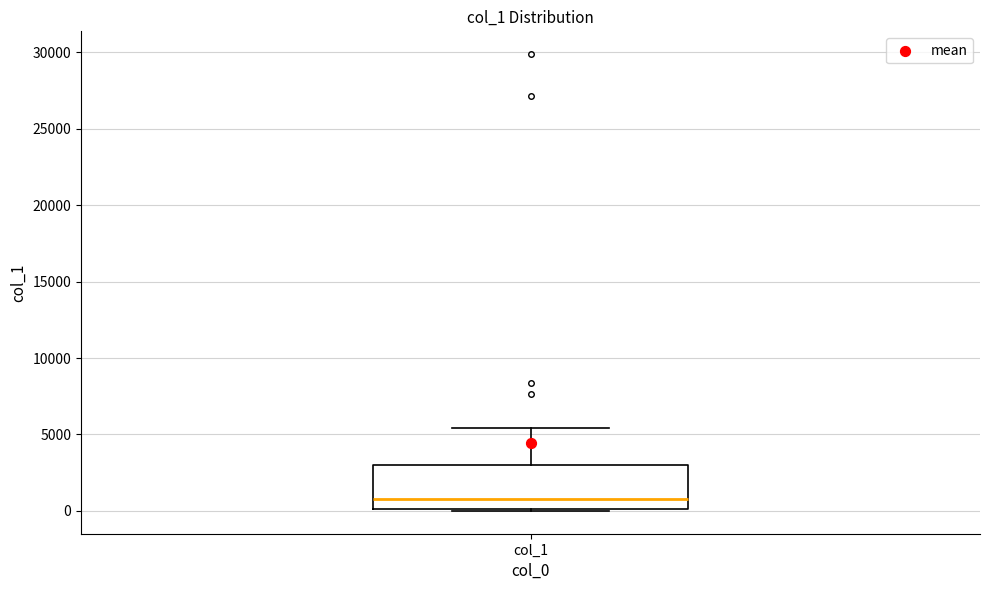

Where does the upper whisker of the box for col_1 end on the y-axis? The values are not printed on the chart, so give them approximately, as read against the axis.

5500